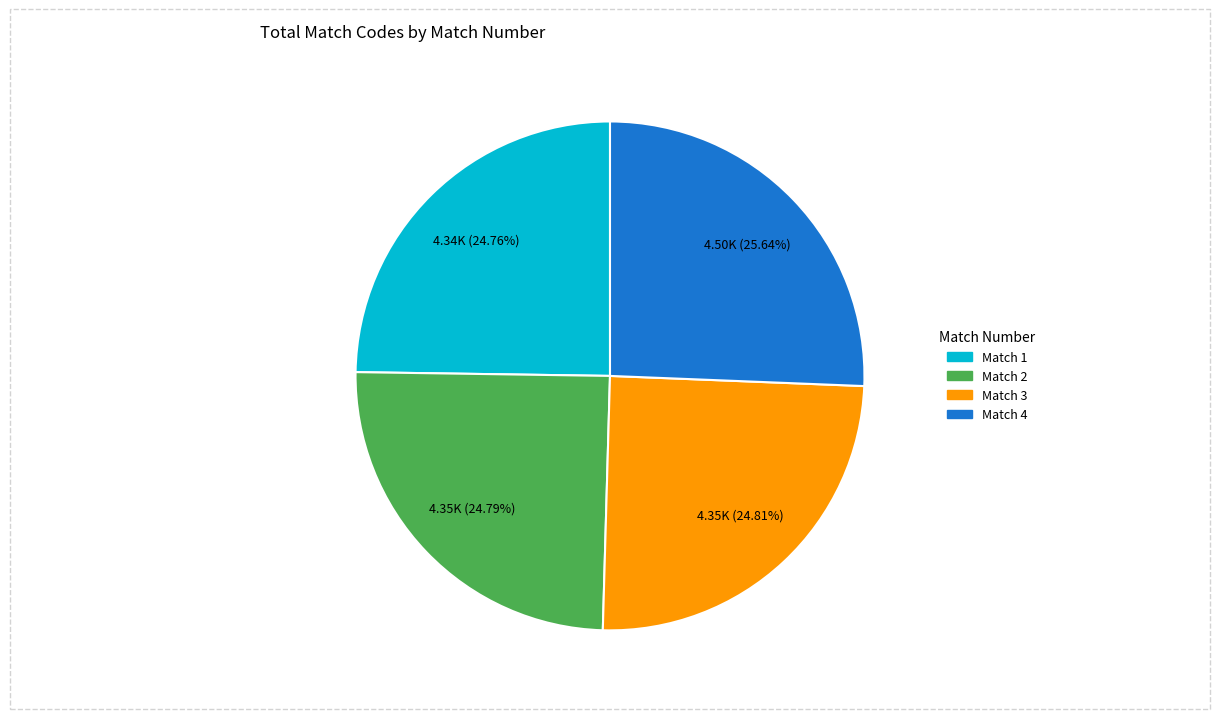

What is the ratio of the value at Match 1 to the value at Match 4?

1.0